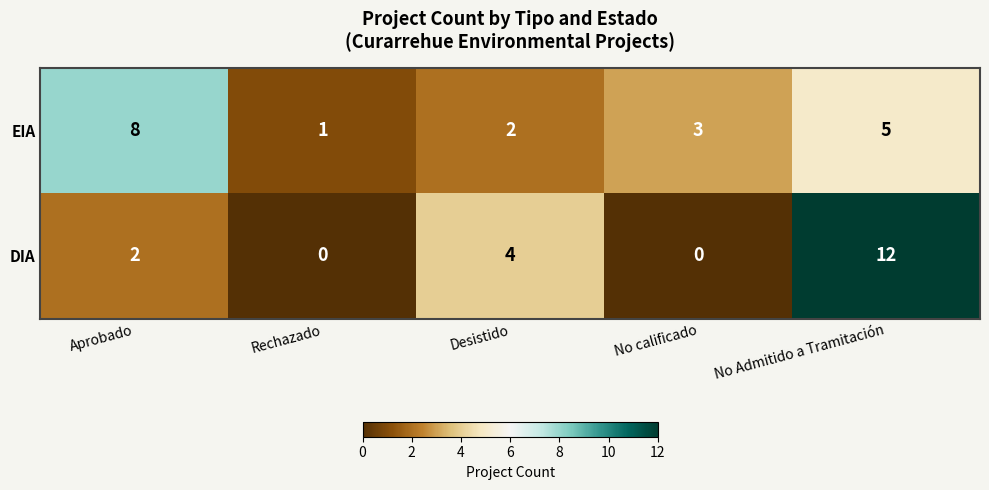

The value of EIA at No Admitido a Tramitación is 5. True or false?

True